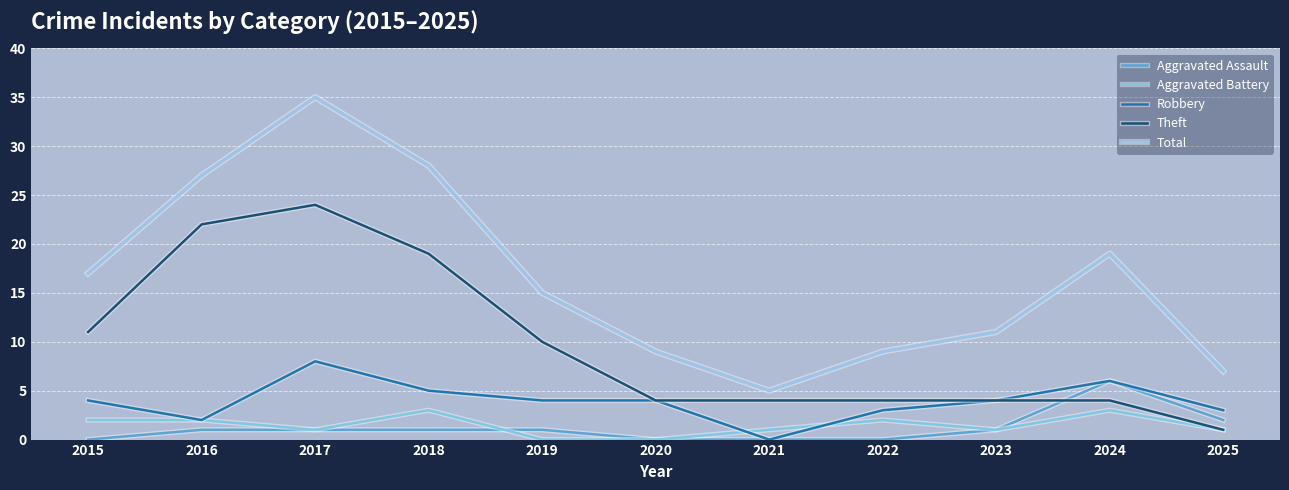

What is the difference between the highest and lowest values at 2018?

27